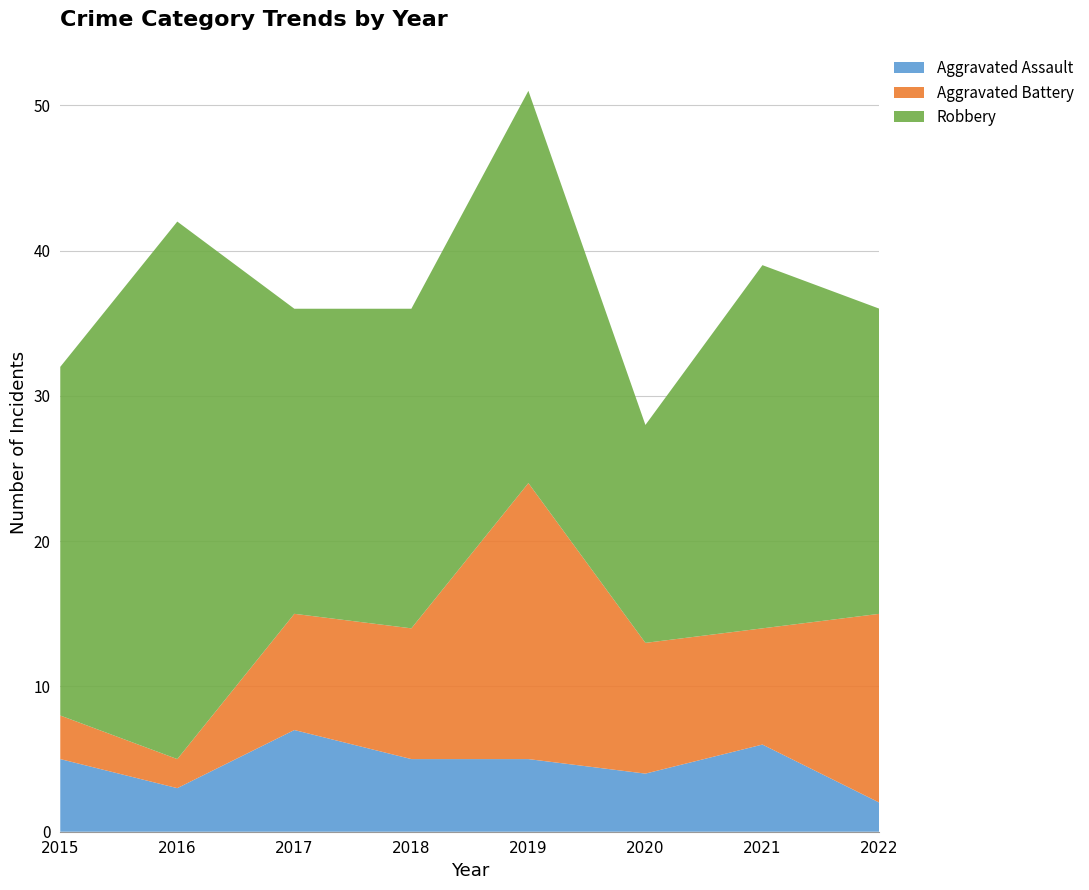

Reading left to right, transcribe all the data shown in this chart.

Aggravated Assault: 5	3	7	5	5	4	6	2
Aggravated Battery: 3	2	8	9	19	9	8	13
Robbery: 24	37	21	22	27	15	25	21